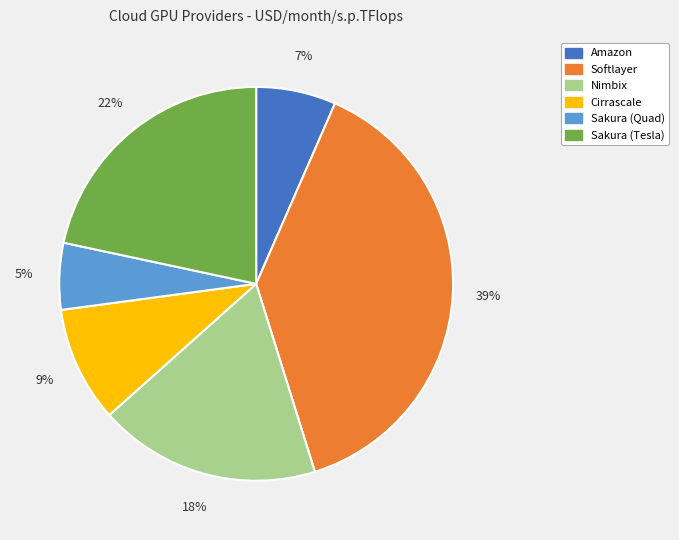

Is it true that Cirrascale is 4% of the pie?

False